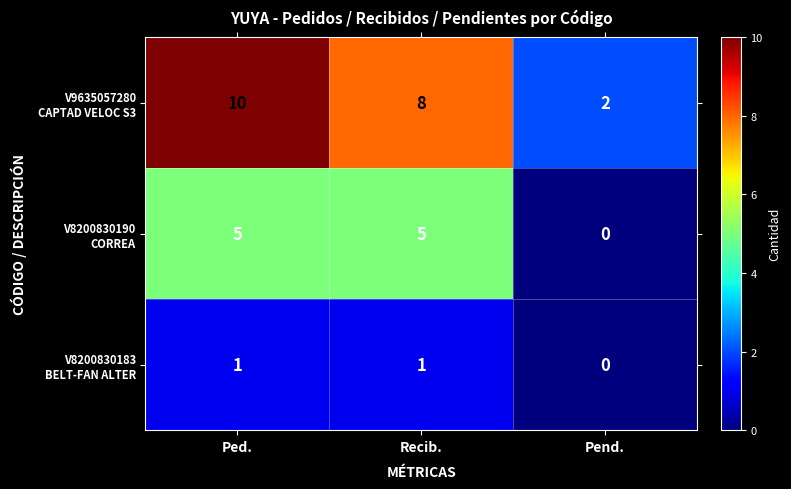

What is the spread (max minus min) of values at Recib.?

7